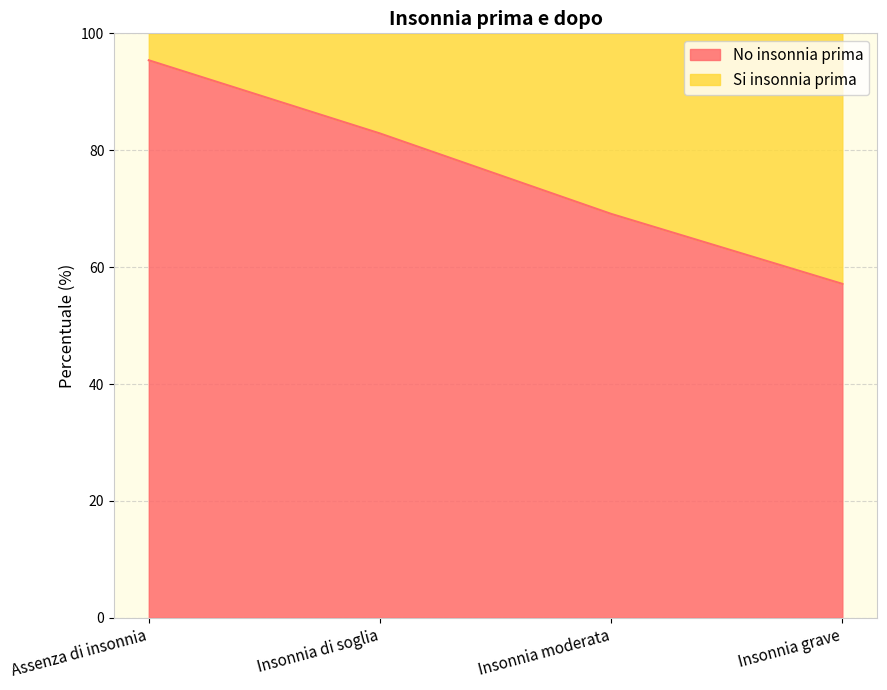

What is the label of the 3rd point from the left?

Insonnia moderata